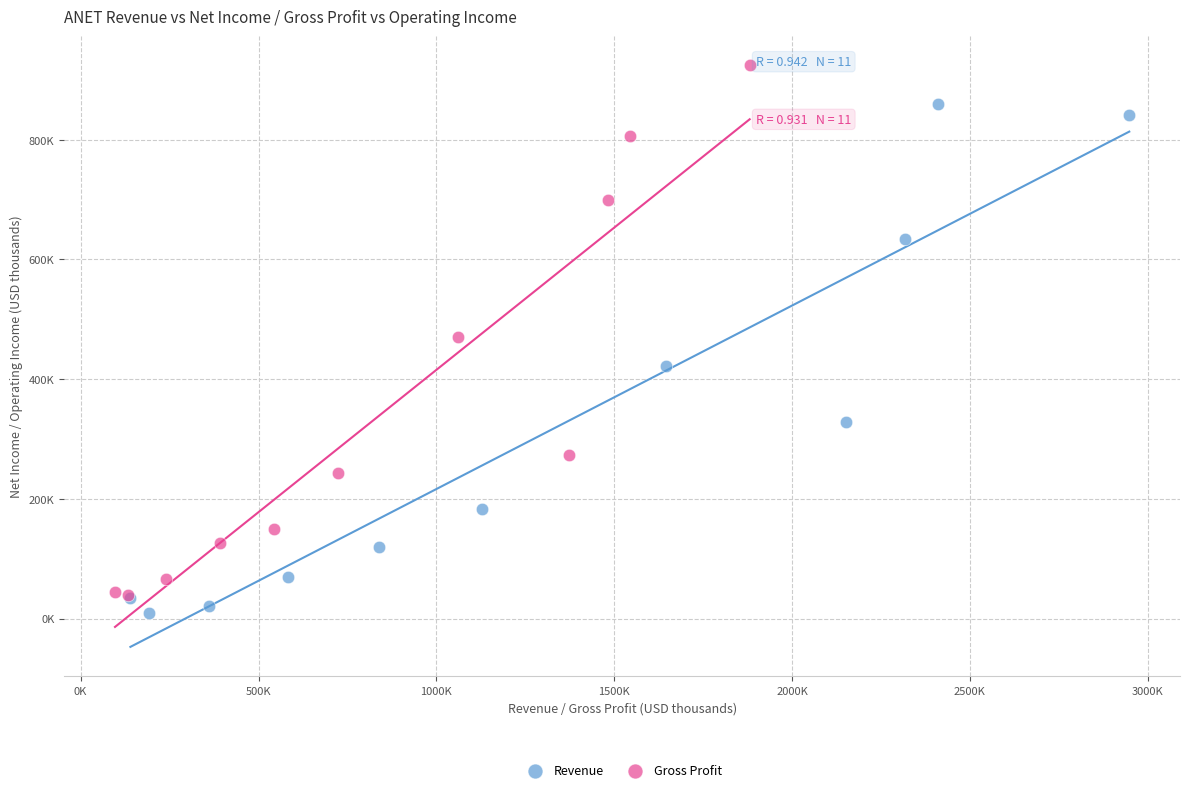

Which series contains the highest Y value?

Gross Profit